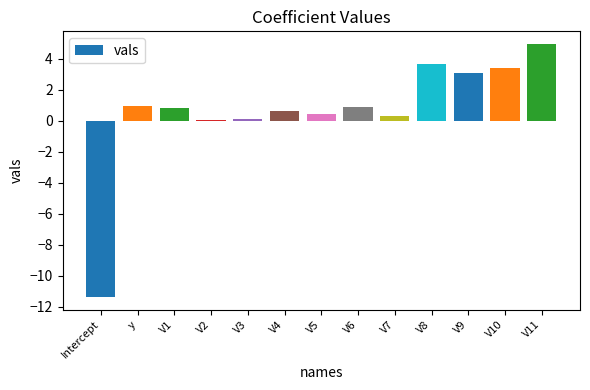

What is the maximum value shown in the chart?

5.0